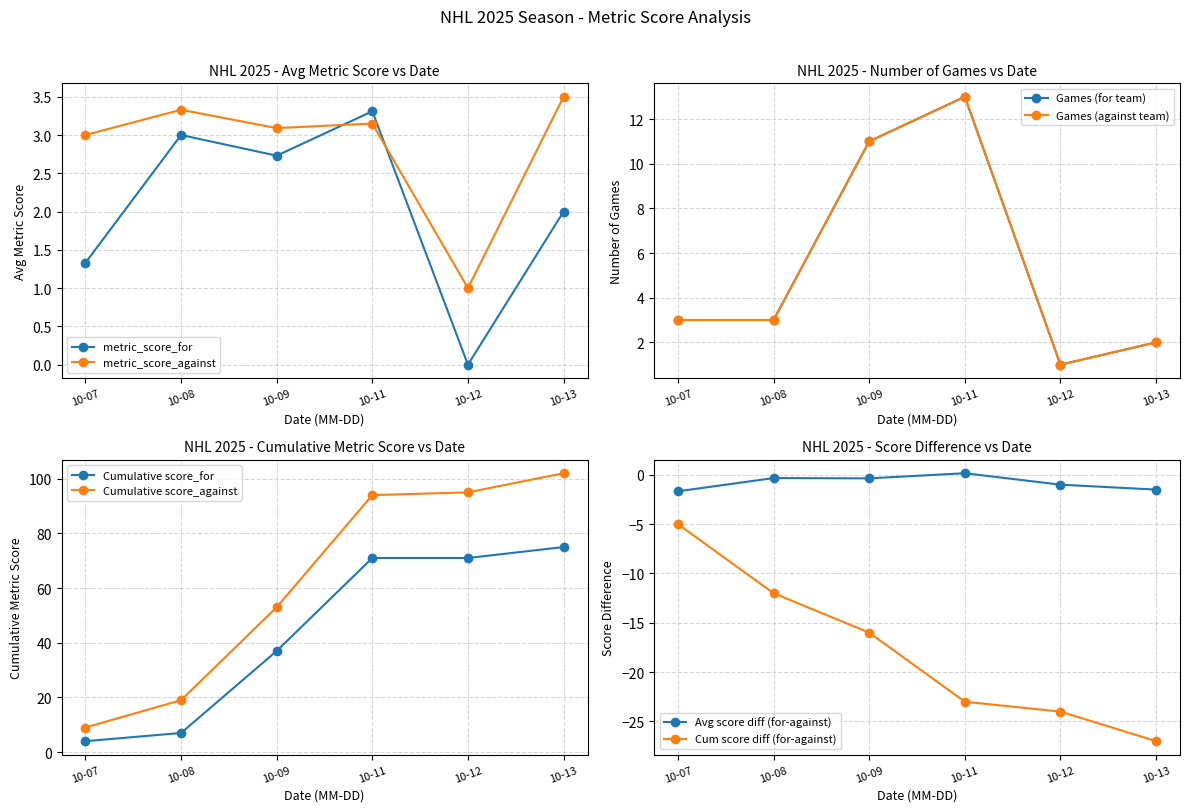

Which has a higher value, 2025-10-12 or 2025-10-13?

2025-10-13